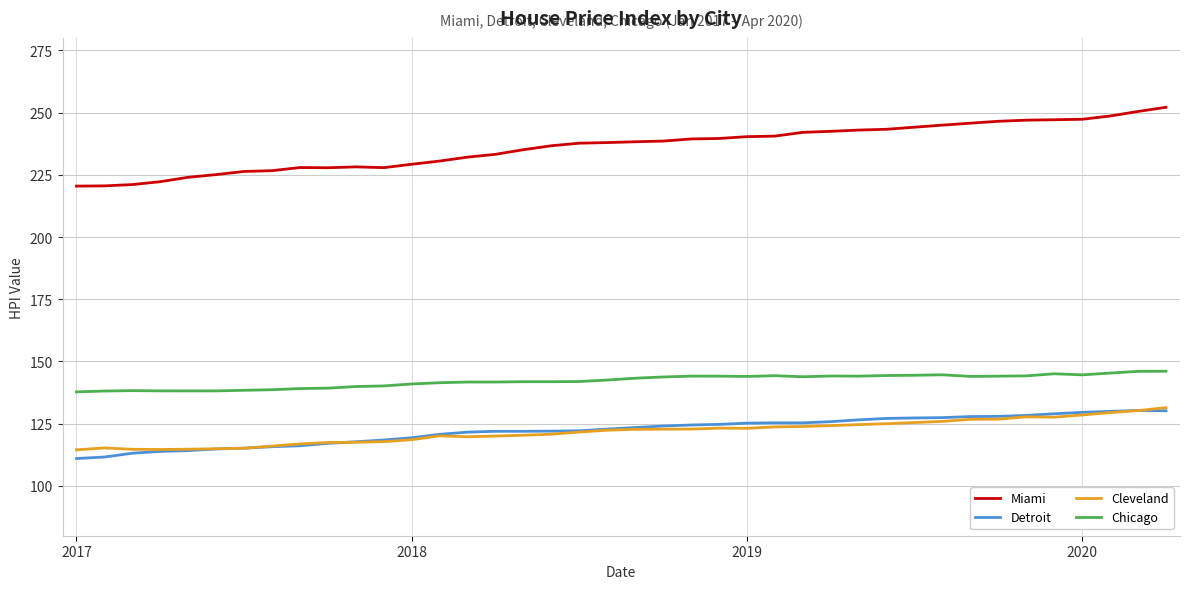

Which series has the largest range (max minus min)?

Miami